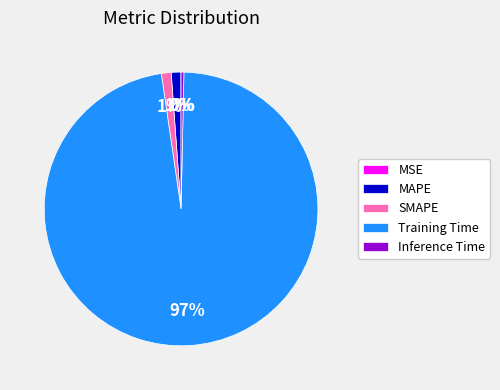

Is the sum of SMAPE and Training Time greater than half?

Yes